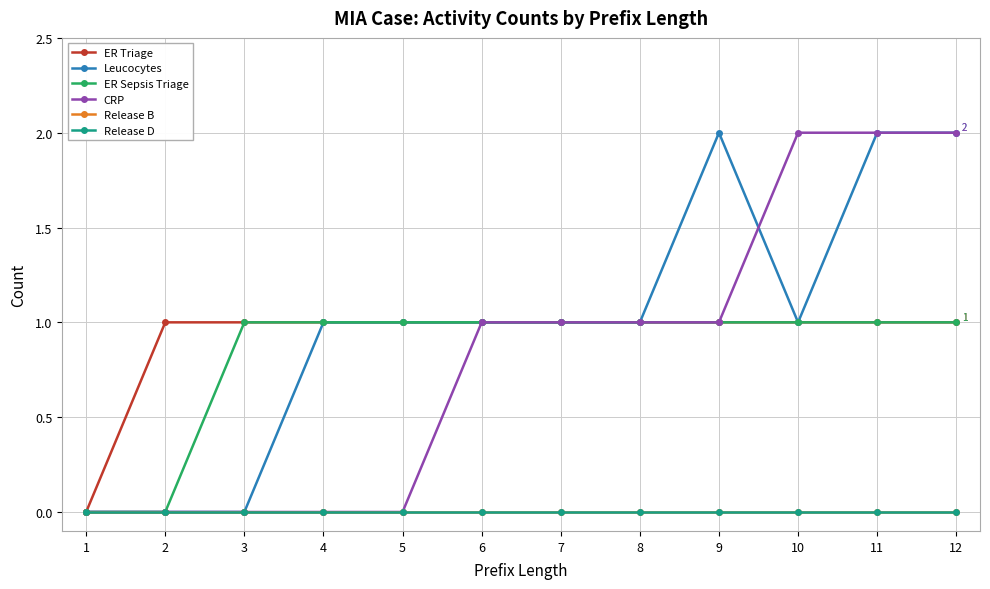

True or false: Release D has a value of 0 at 8.

True